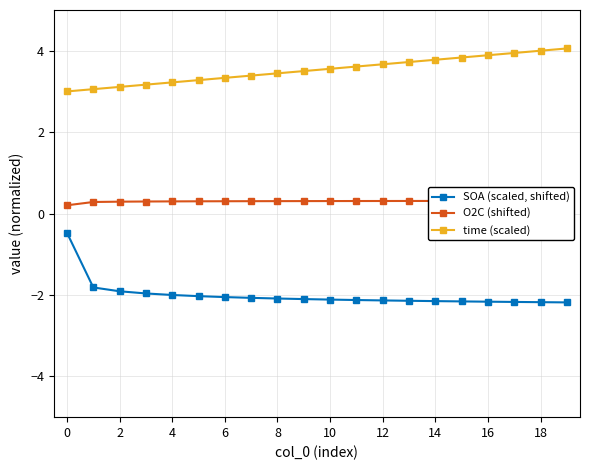

Is it true that time (scaled) equals 2.0 at 8?

False